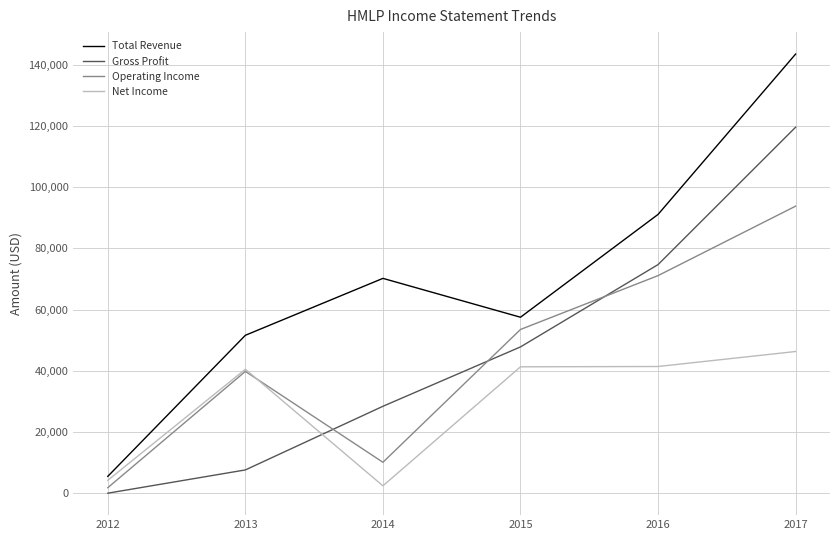

True or false: Total Revenue and Operating Income intersect in this chart.

False